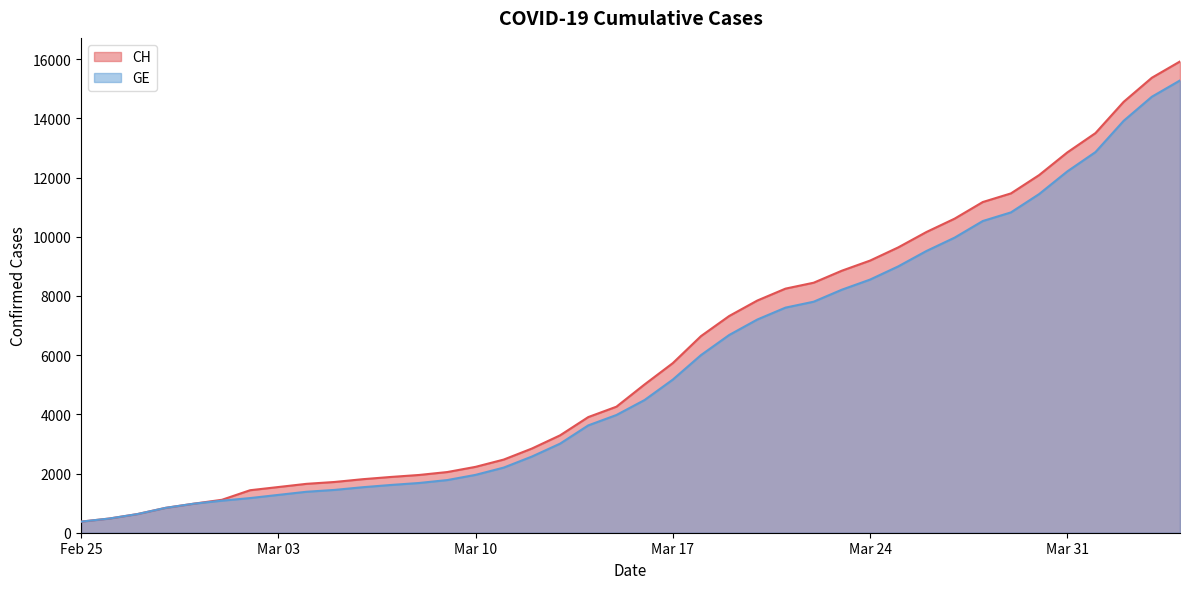

True or false: GE has a value of 840 at 2020-02-28.

True